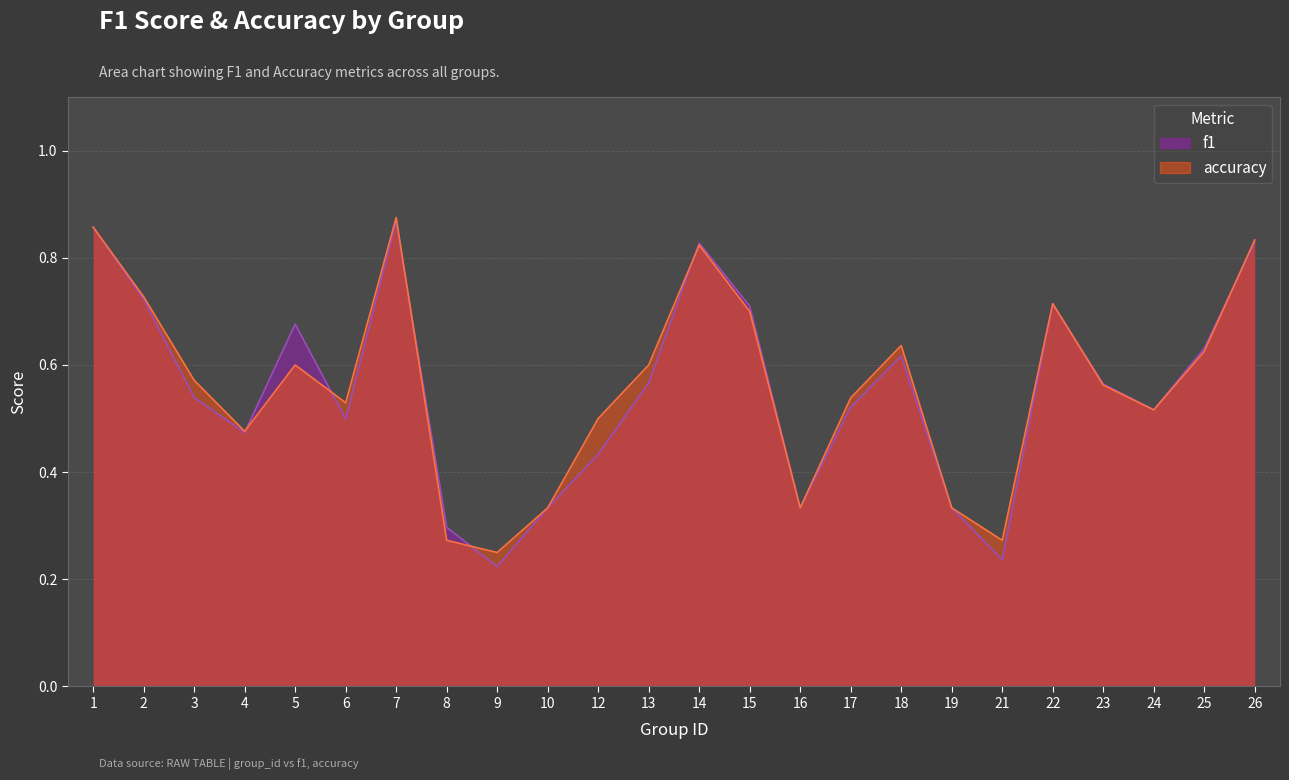

Which series has the largest total across all categories?

accuracy